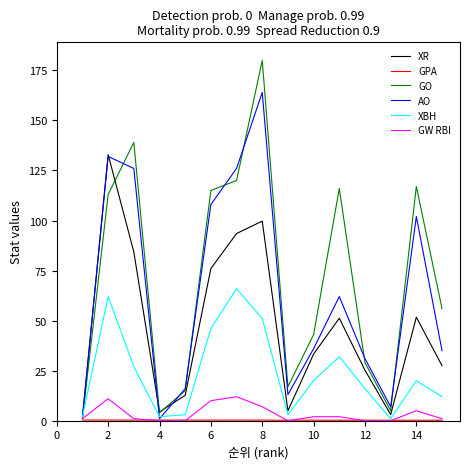

What is the maximum value shown in the chart?

180.0